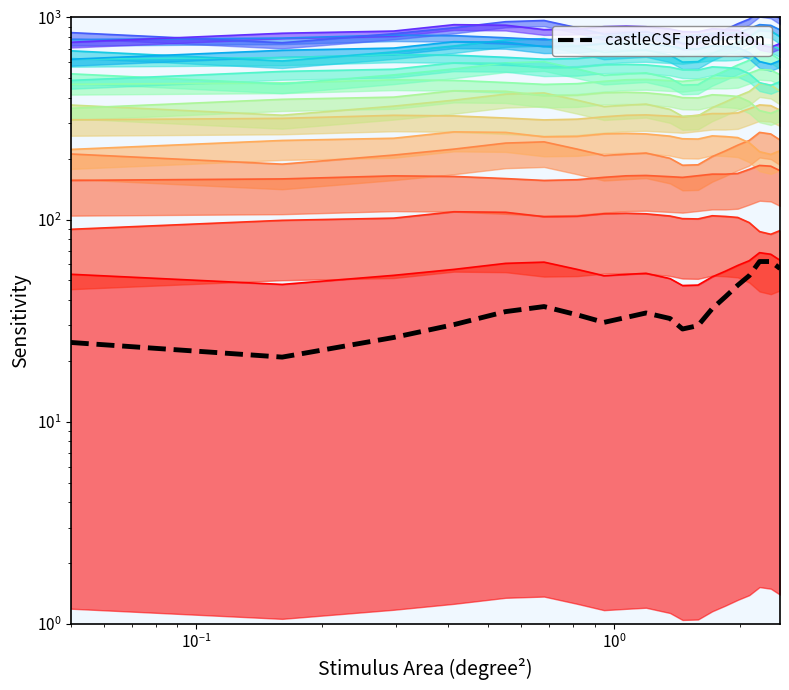

Does the chart have visible grid lines?

No